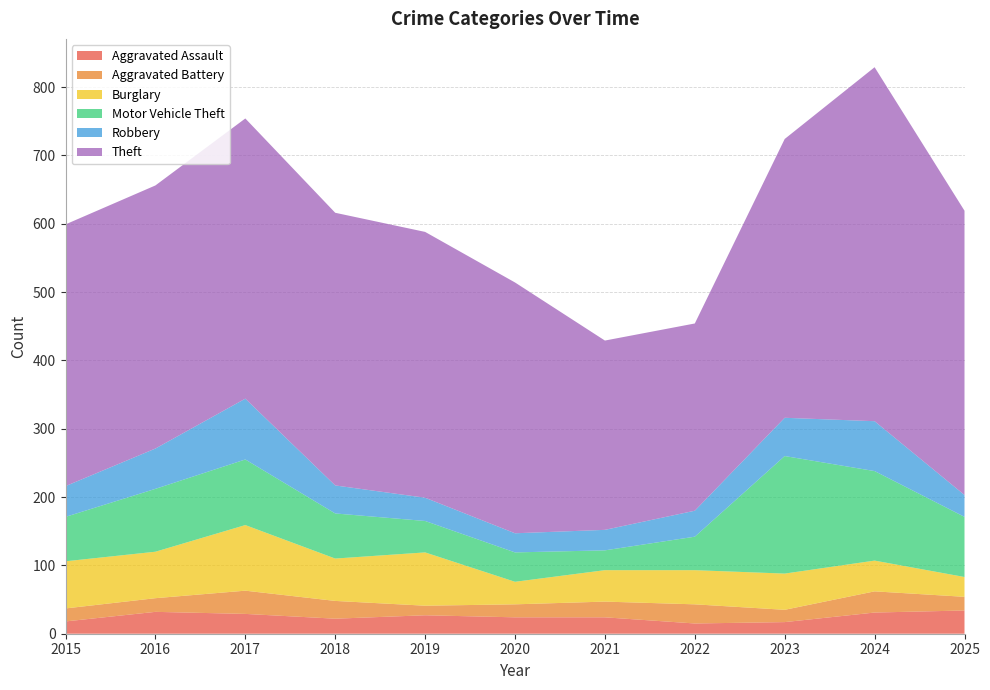

Reading left to right, list all the values displayed in this chart.

Aggravated Assault: 2015=18	2016=32	2017=29	2018=22	2019=27	2020=24	2021=24	2022=15	2023=17	2024=31	2025=34
Aggravated Battery: 2015=19	2016=20	2017=34	2018=26	2019=14	2020=19	2021=23	2022=28	2023=18	2024=31	2025=20
Burglary: 2015=69	2016=68	2017=96	2018=62	2019=78	2020=33	2021=46	2022=50	2023=53	2024=45	2025=29
Motor Vehicle Theft: 2015=65	2016=92	2017=96	2018=66	2019=46	2020=43	2021=29	2022=49	2023=172	2024=131	2025=88
Robbery: 2015=45	2016=59	2017=89	2018=41	2019=34	2020=28	2021=30	2022=38	2023=56	2024=73	2025=32
Theft: 2015=383	2016=385	2017=410	2018=399	2019=389	2020=367	2021=277	2022=274	2023=408	2024=518	2025=416